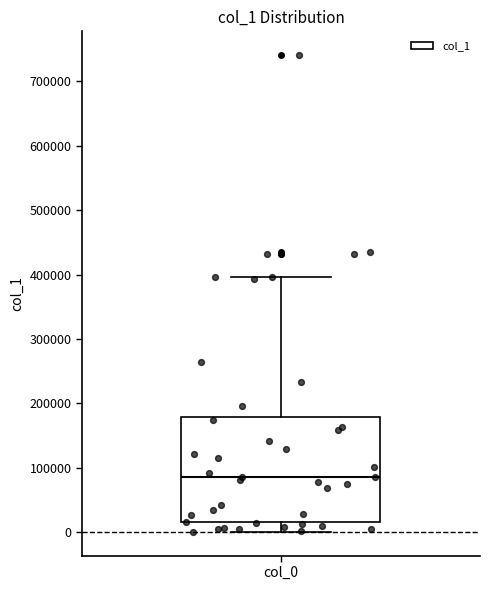

Transcribe this box plot: give where the median line is, the range the box spans, and where the two whiskers end, as read against the y-axis. The values are not printed on the chart, so give them approximately, as read against the axis.

median 90000, box 20000 to 180000, whiskers 0 to 400000